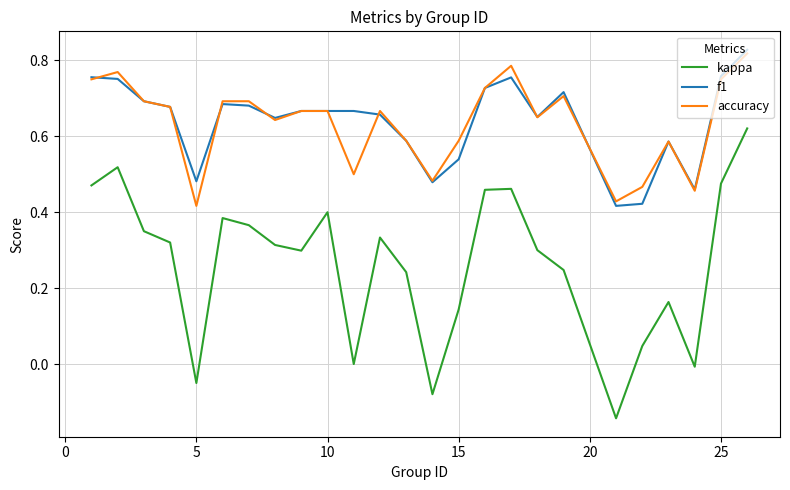

True or false: kappa and accuracy cross at least once.

False